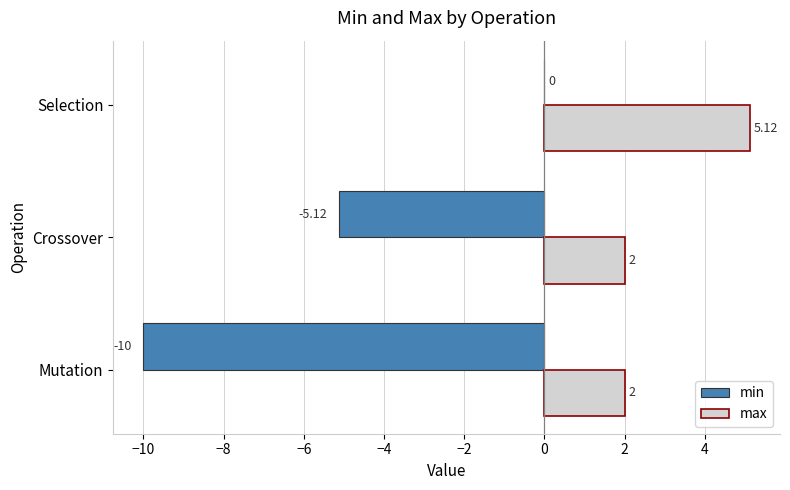

Which series changed the most between Crossover and Selection?

min